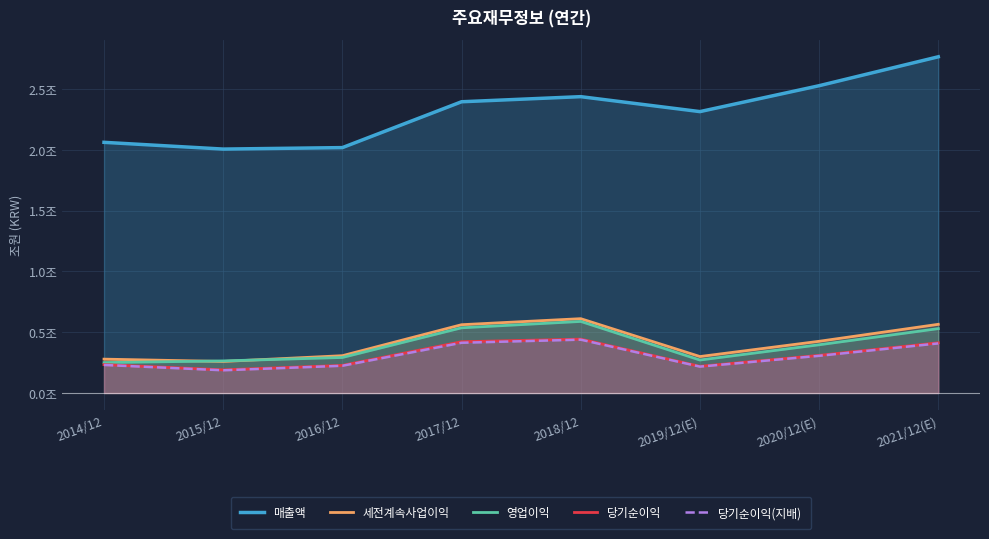

Count the 영업이익 values in the range 0 to 1.

8